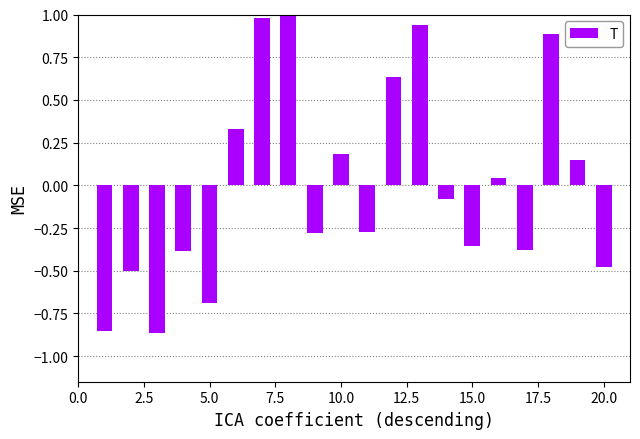

What is the greatest value displayed?

1.0